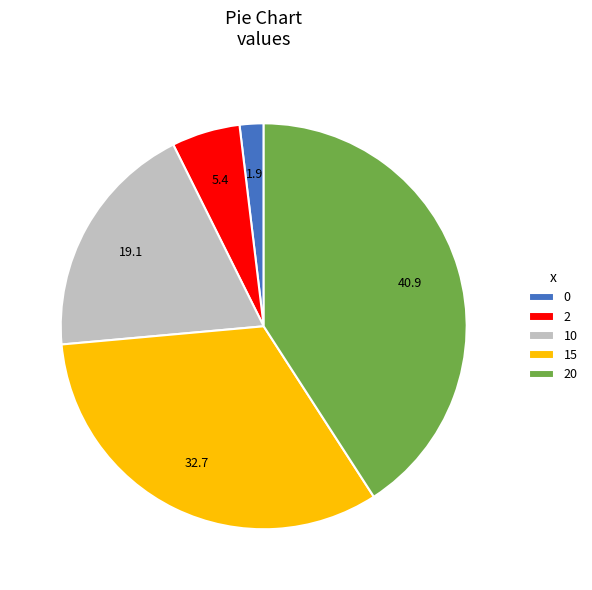

Approximately how many times larger is the value at 15 compared to 10?

1.7